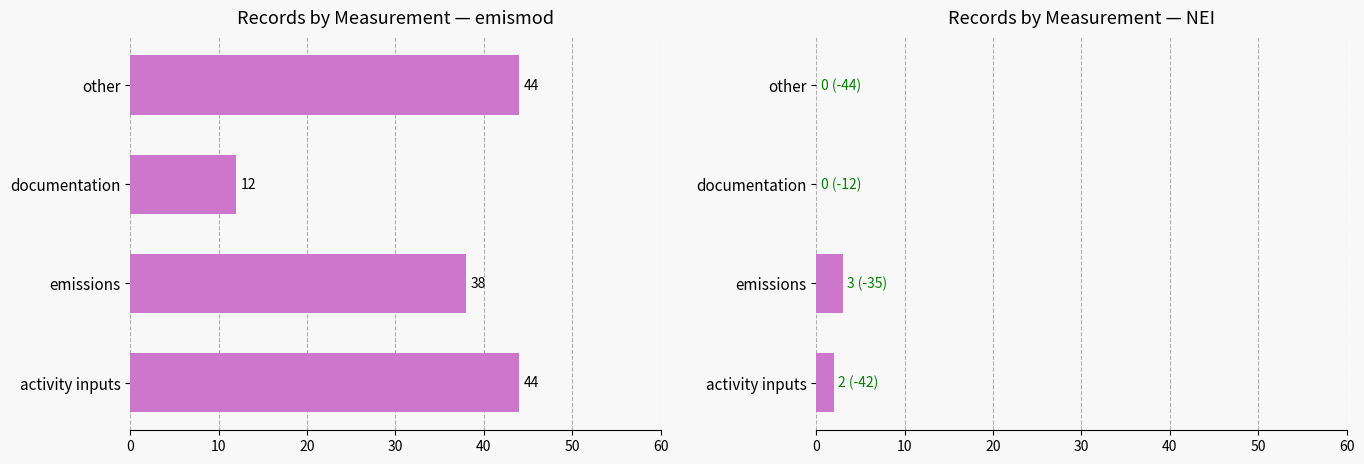

At how many categories does at least one series exceed 32?

3